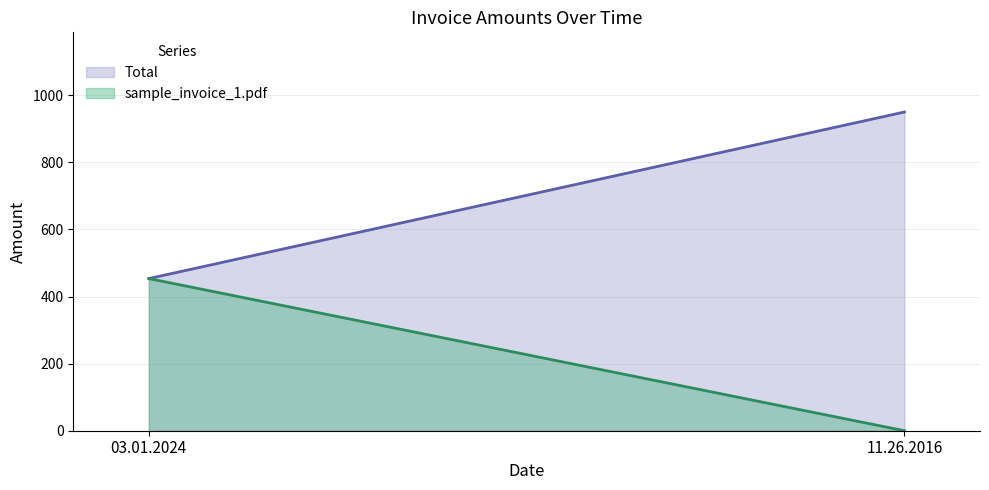

What is the sum of the Total values at 03.01.2024 and 11.26.2016?

1403.5